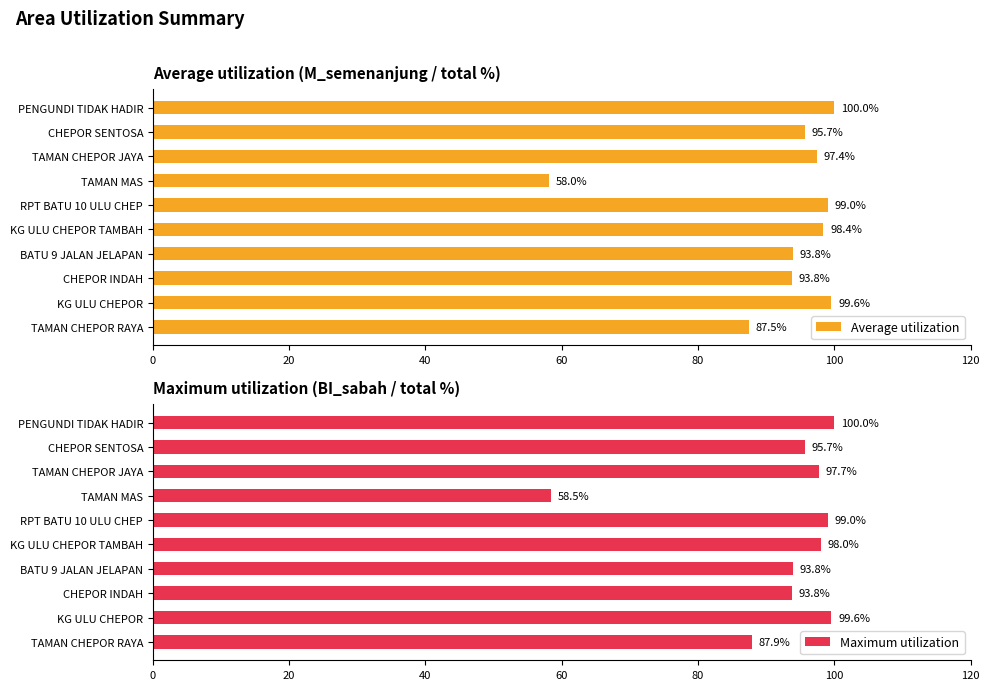

List the series in order of their overall mean, highest first.

Maximum utilization, Average utilization